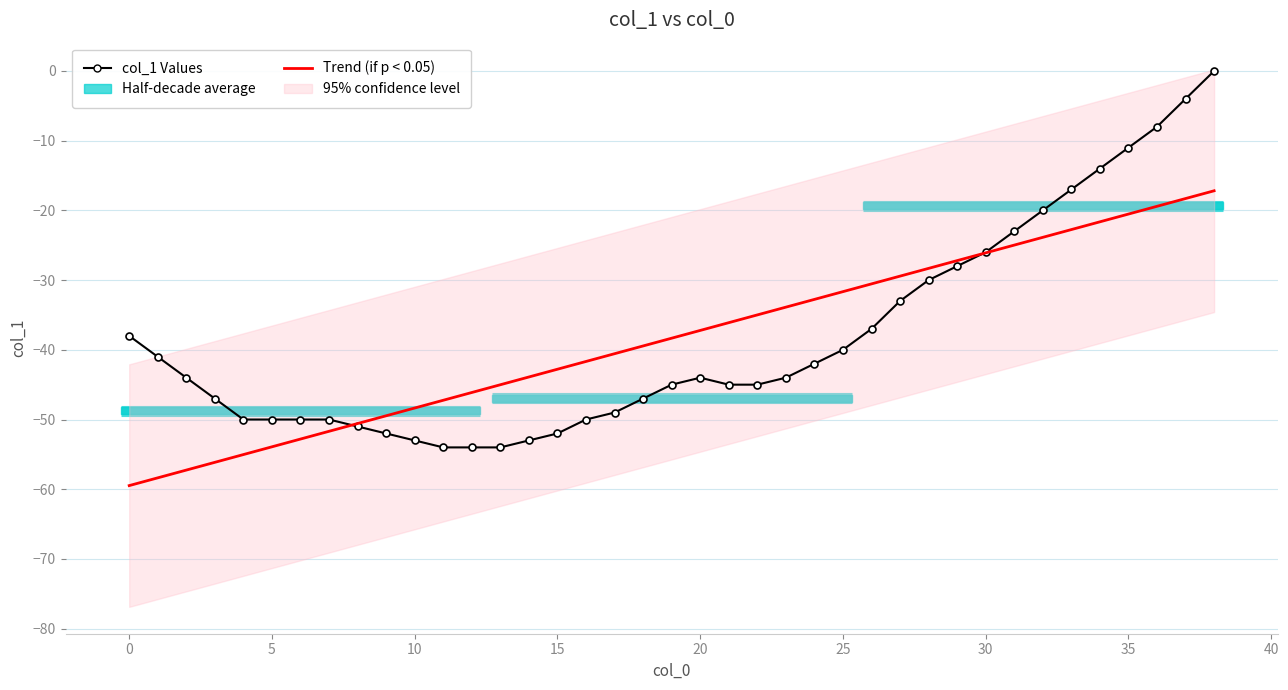

What is the difference between the second highest and minimum values in the Trend series?

41.2